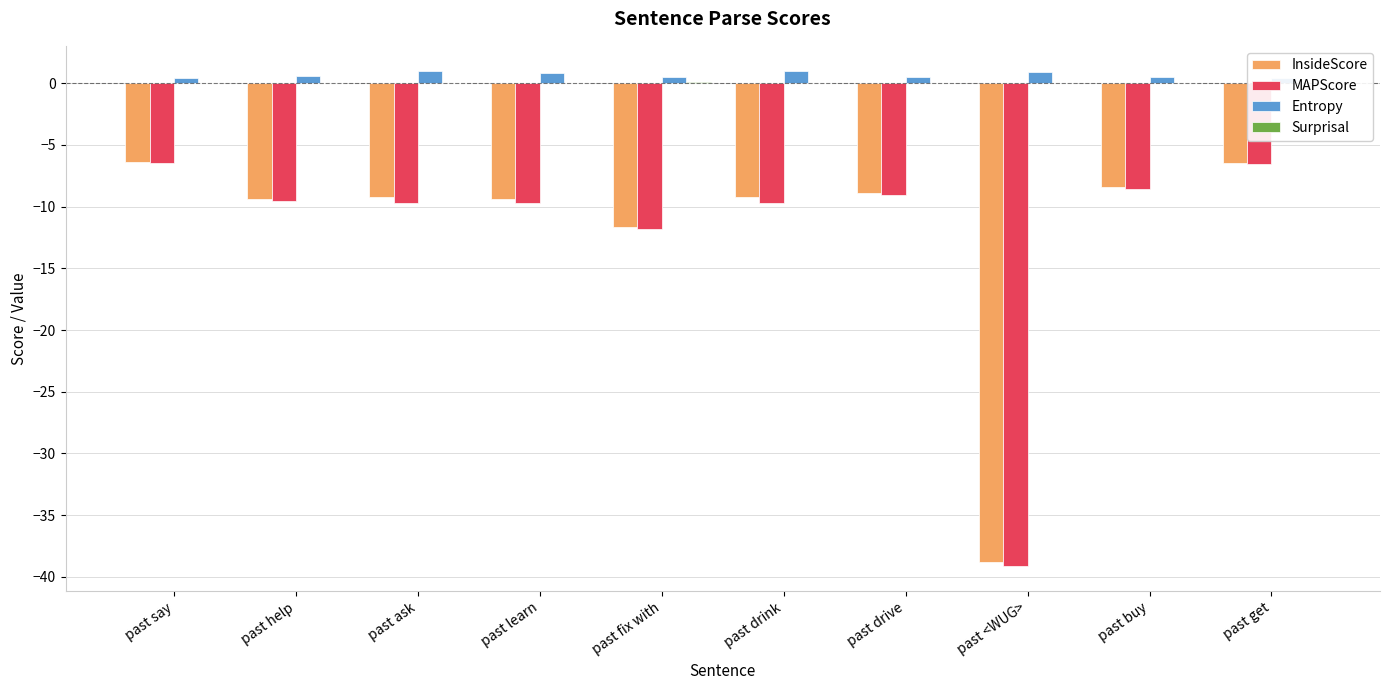

Are the bars grouped side by side (vs. stacked)?

Yes